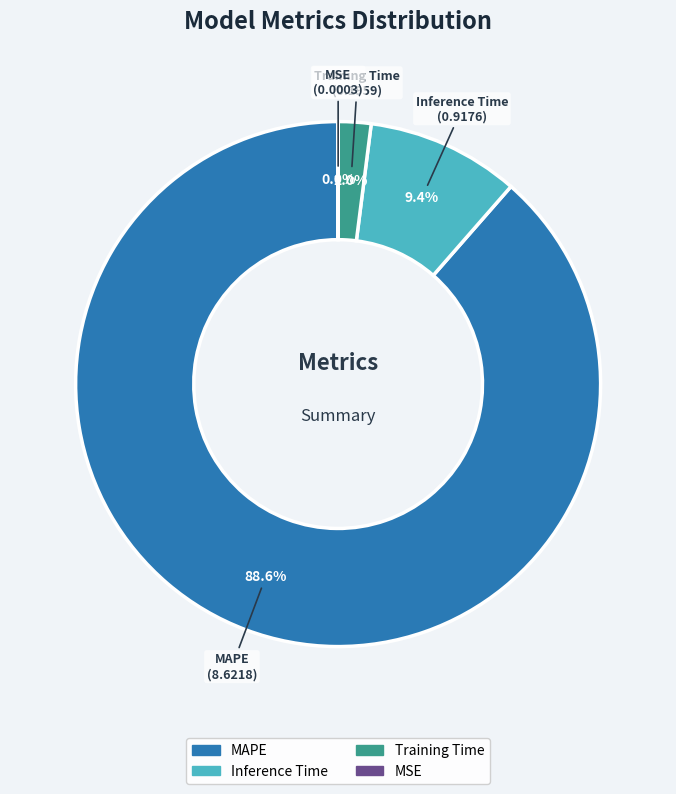

Which slice represents more than half of the pie?

MAPE